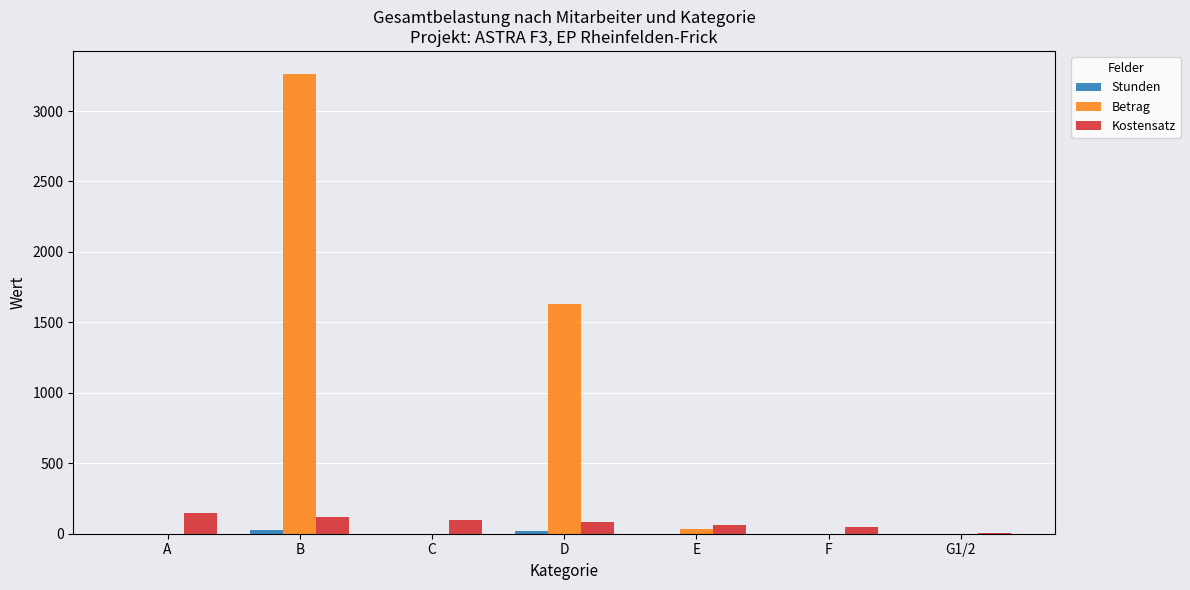

What is the difference between the Kostensatz values at E and F?

12.0